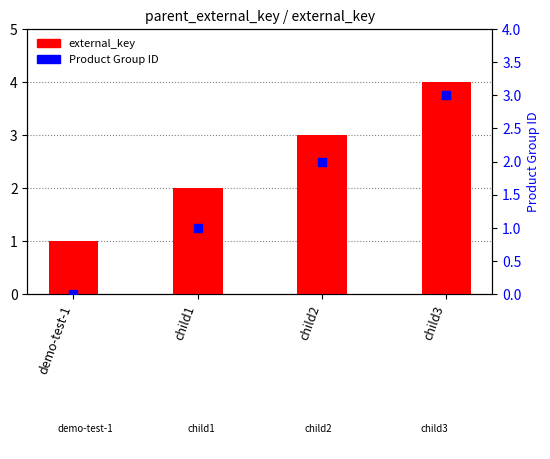

What is the total value across all series at child1?

3